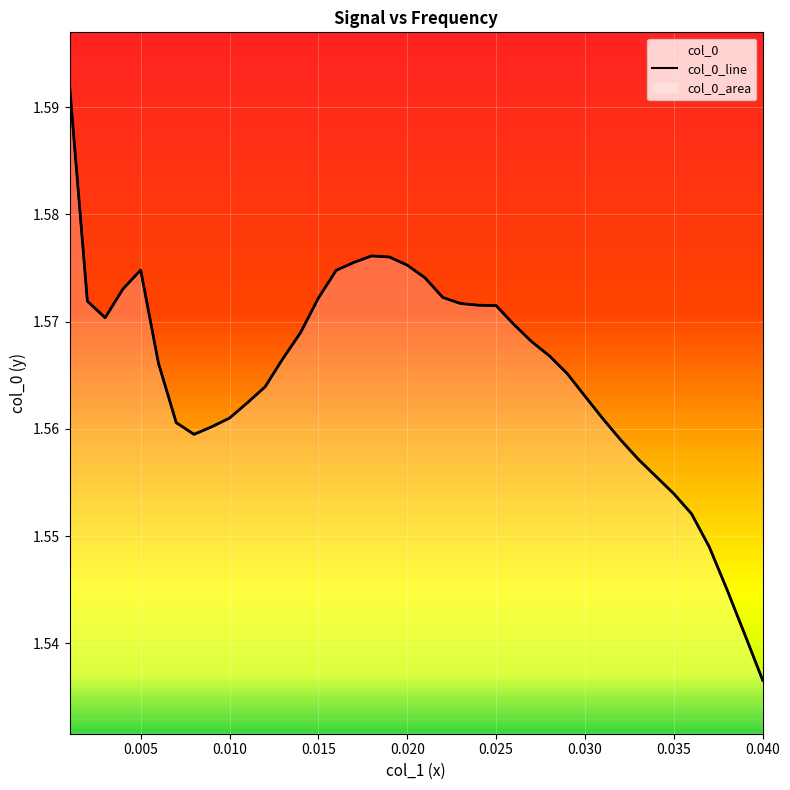

Where is the data nearest to the value 1?

0.040